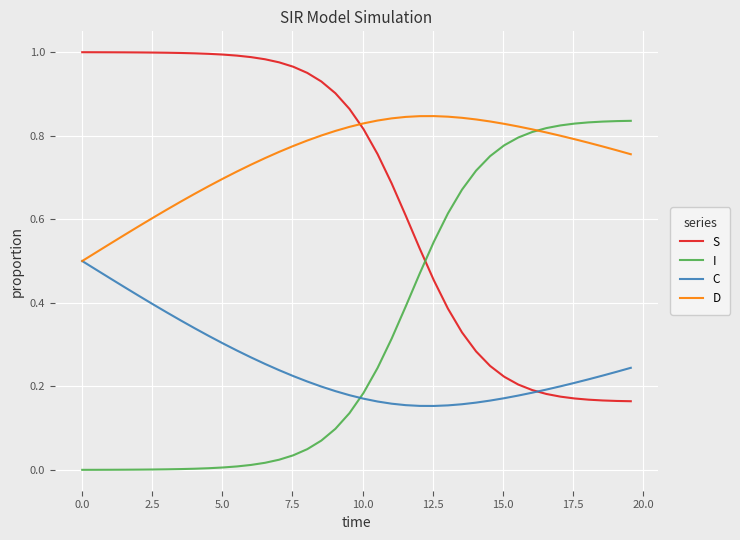

Which series has the largest total across all categories?

D